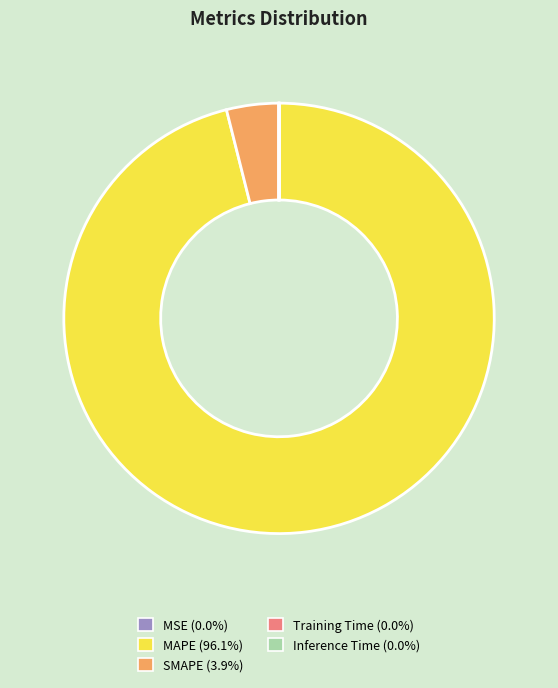

Does MAPE account for over 50% of the chart?

Yes